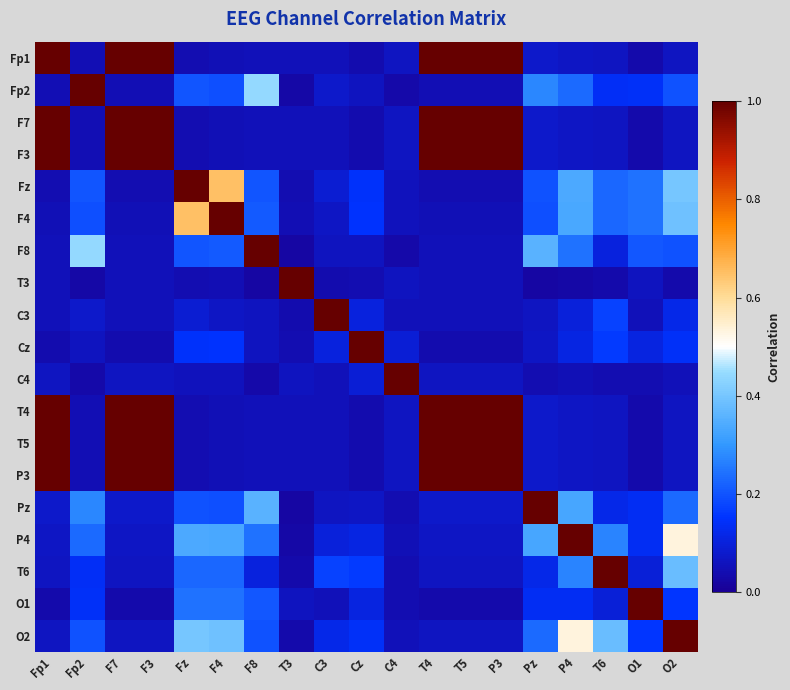

Reading left to right, extract all data points from this chart.

Fp1: Fp1=1.0	Fp2=0.0	F7=1.0	F3=1.0	Fz=0.0	F4=0.0	F8=0.1	T3=0.1	C3=0.1	Cz=0.0	C4=0.1	T4=1.0	T5=1.0	P3=1.0	Pz=0.1	P4=0.1	T6=0.1	O1=0.0	O2=0.1
Fp2: Fp1=0.0	Fp2=1.0	F7=0.0	F3=0.0	Fz=0.2	F4=0.2	F8=0.4	T3=0.0	C3=0.1	Cz=0.1	C4=0.0	T4=0.0	T5=0.0	P3=0.0	Pz=0.3	P4=0.2	T6=0.1	O1=0.1	O2=0.2
F7: Fp1=1.0	Fp2=0.0	F7=1.0	F3=1.0	Fz=0.0	F4=0.0	F8=0.1	T3=0.1	C3=0.1	Cz=0.0	C4=0.1	T4=1.0	T5=1.0	P3=1.0	Pz=0.1	P4=0.1	T6=0.1	O1=0.0	O2=0.1
F3: Fp1=1.0	Fp2=0.0	F7=1.0	F3=1.0	Fz=0.0	F4=0.0	F8=0.1	T3=0.1	C3=0.1	Cz=0.0	C4=0.1	T4=1.0	T5=1.0	P3=1.0	Pz=0.1	P4=0.1	T6=0.1	O1=0.0	O2=0.1
Fz: Fp1=0.0	Fp2=0.2	F7=0.0	F3=0.0	Fz=1.0	F4=0.7	F8=0.2	T3=0.0	C3=0.1	Cz=0.1	C4=0.1	T4=0.0	T5=0.0	P3=0.0	Pz=0.2	P4=0.3	T6=0.2	O1=0.2	O2=0.4
F4: Fp1=0.0	Fp2=0.2	F7=0.0	F3=0.0	Fz=0.7	F4=1.0	F8=0.2	T3=0.0	C3=0.1	Cz=0.1	C4=0.1	T4=0.0	T5=0.0	P3=0.0	Pz=0.2	P4=0.3	T6=0.2	O1=0.2	O2=0.4
F8: Fp1=0.1	Fp2=0.4	F7=0.1	F3=0.1	Fz=0.2	F4=0.2	F8=1.0	T3=0.0	C3=0.1	Cz=0.1	C4=0.0	T4=0.1	T5=0.1	P3=0.1	Pz=0.4	P4=0.2	T6=0.1	O1=0.2	O2=0.2
T3: Fp1=0.1	Fp2=0.0	F7=0.1	F3=0.1	Fz=0.0	F4=0.0	F8=0.0	T3=1.0	C3=0.0	Cz=0.0	C4=0.1	T4=0.1	T5=0.1	P3=0.1	Pz=0.0	P4=0.0	T6=0.0	O1=0.1	O2=0.0
C3: Fp1=0.1	Fp2=0.1	F7=0.1	F3=0.1	Fz=0.1	F4=0.1	F8=0.1	T3=0.0	C3=1.0	Cz=0.1	C4=0.1	T4=0.1	T5=0.1	P3=0.1	Pz=0.1	P4=0.1	T6=0.2	O1=0.1	O2=0.1
Cz: Fp1=0.0	Fp2=0.1	F7=0.0	F3=0.0	Fz=0.1	F4=0.1	F8=0.1	T3=0.0	C3=0.1	Cz=1.0	C4=0.1	T4=0.0	T5=0.0	P3=0.0	Pz=0.1	P4=0.1	T6=0.2	O1=0.1	O2=0.1
C4: Fp1=0.1	Fp2=0.0	F7=0.1	F3=0.1	Fz=0.1	F4=0.1	F8=0.0	T3=0.1	C3=0.1	Cz=0.1	C4=1.0	T4=0.1	T5=0.1	P3=0.1	Pz=0.0	P4=0.0	T6=0.0	O1=0.0	O2=0.1
T4: Fp1=1.0	Fp2=0.0	F7=1.0	F3=1.0	Fz=0.0	F4=0.0	F8=0.1	T3=0.1	C3=0.1	Cz=0.0	C4=0.1	T4=1.0	T5=1.0	P3=1.0	Pz=0.1	P4=0.1	T6=0.1	O1=0.0	O2=0.1
T5: Fp1=1.0	Fp2=0.0	F7=1.0	F3=1.0	Fz=0.0	F4=0.0	F8=0.1	T3=0.1	C3=0.1	Cz=0.0	C4=0.1	T4=1.0	T5=1.0	P3=1.0	Pz=0.1	P4=0.1	T6=0.1	O1=0.0	O2=0.1
P3: Fp1=1.0	Fp2=0.0	F7=1.0	F3=1.0	Fz=0.0	F4=0.0	F8=0.1	T3=0.1	C3=0.1	Cz=0.0	C4=0.1	T4=1.0	T5=1.0	P3=1.0	Pz=0.1	P4=0.1	T6=0.1	O1=0.0	O2=0.1
Pz: Fp1=0.1	Fp2=0.3	F7=0.1	F3=0.1	Fz=0.2	F4=0.2	F8=0.4	T3=0.0	C3=0.1	Cz=0.1	C4=0.0	T4=0.1	T5=0.1	P3=0.1	Pz=1.0	P4=0.3	T6=0.1	O1=0.1	O2=0.2
P4: Fp1=0.1	Fp2=0.2	F7=0.1	F3=0.1	Fz=0.3	F4=0.3	F8=0.2	T3=0.0	C3=0.1	Cz=0.1	C4=0.0	T4=0.1	T5=0.1	P3=0.1	Pz=0.3	P4=1.0	T6=0.3	O1=0.1	O2=0.5
T6: Fp1=0.1	Fp2=0.1	F7=0.1	F3=0.1	Fz=0.2	F4=0.2	F8=0.1	T3=0.0	C3=0.2	Cz=0.2	C4=0.0	T4=0.1	T5=0.1	P3=0.1	Pz=0.1	P4=0.3	T6=1.0	O1=0.1	O2=0.4
O1: Fp1=0.0	Fp2=0.1	F7=0.0	F3=0.0	Fz=0.2	F4=0.2	F8=0.2	T3=0.1	C3=0.1	Cz=0.1	C4=0.0	T4=0.0	T5=0.0	P3=0.0	Pz=0.1	P4=0.1	T6=0.1	O1=1.0	O2=0.2
O2: Fp1=0.1	Fp2=0.2	F7=0.1	F3=0.1	Fz=0.4	F4=0.4	F8=0.2	T3=0.0	C3=0.1	Cz=0.1	C4=0.1	T4=0.1	T5=0.1	P3=0.1	Pz=0.2	P4=0.5	T6=0.4	O1=0.2	O2=1.0